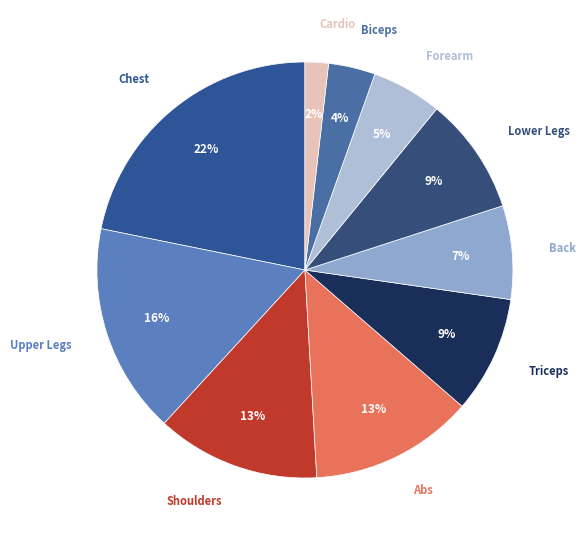

True or false: Triceps accounts for 9% of the total.

True